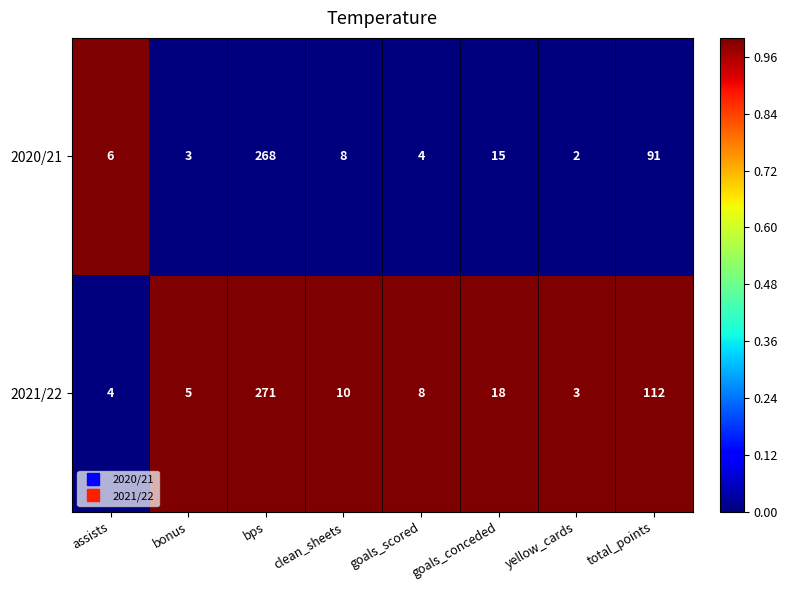

What is the sum of all 2021/22 values?

431